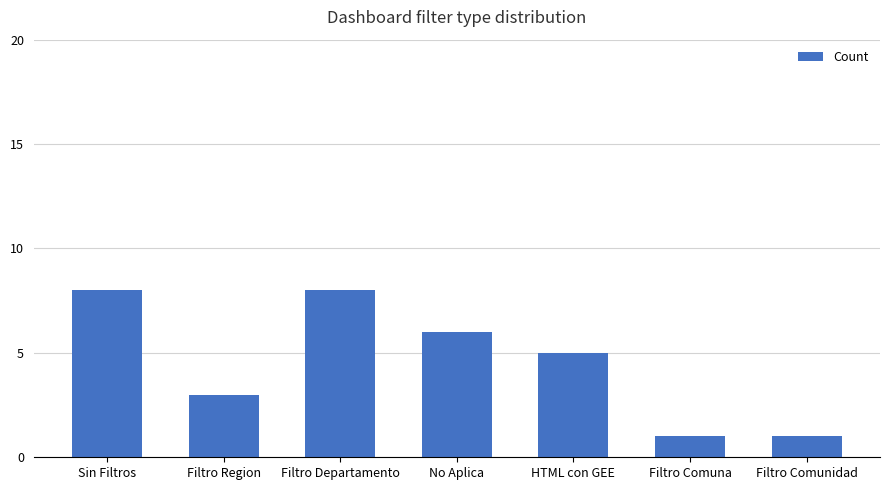

What is the average value?

5